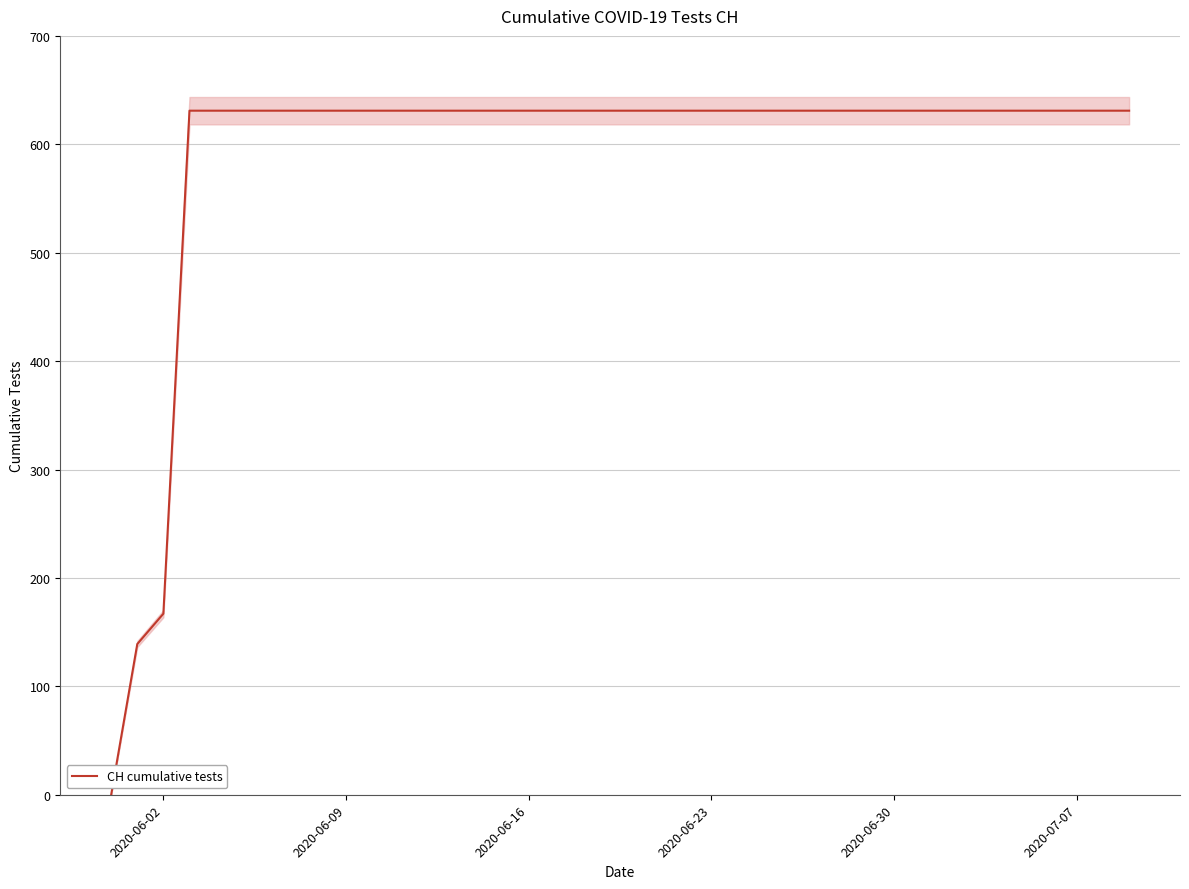

What is the difference between the maximum and minimum values?

631